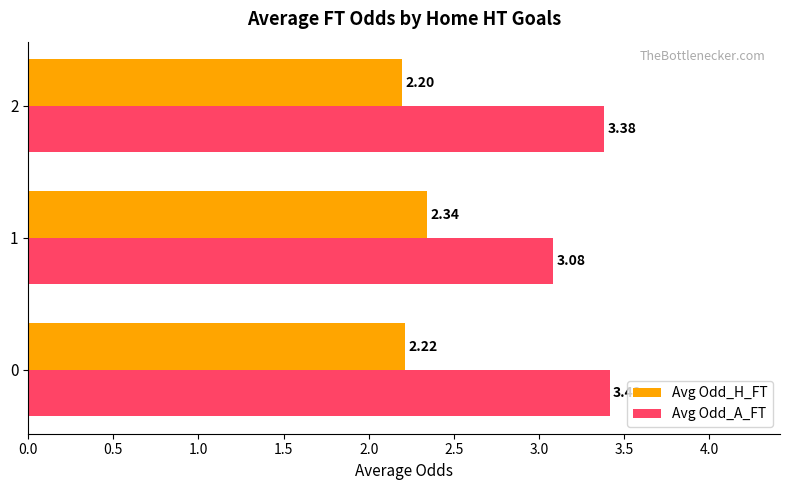

What is the sum of all Avg Odd_A_FT values?

9.9